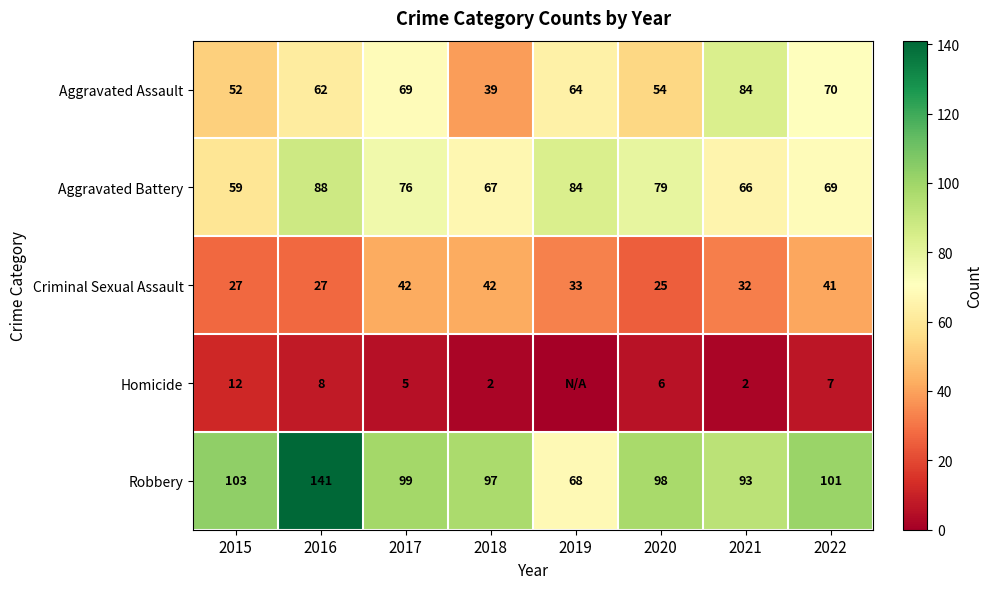

At which label does Aggravated Assault first exceed 64?

2017